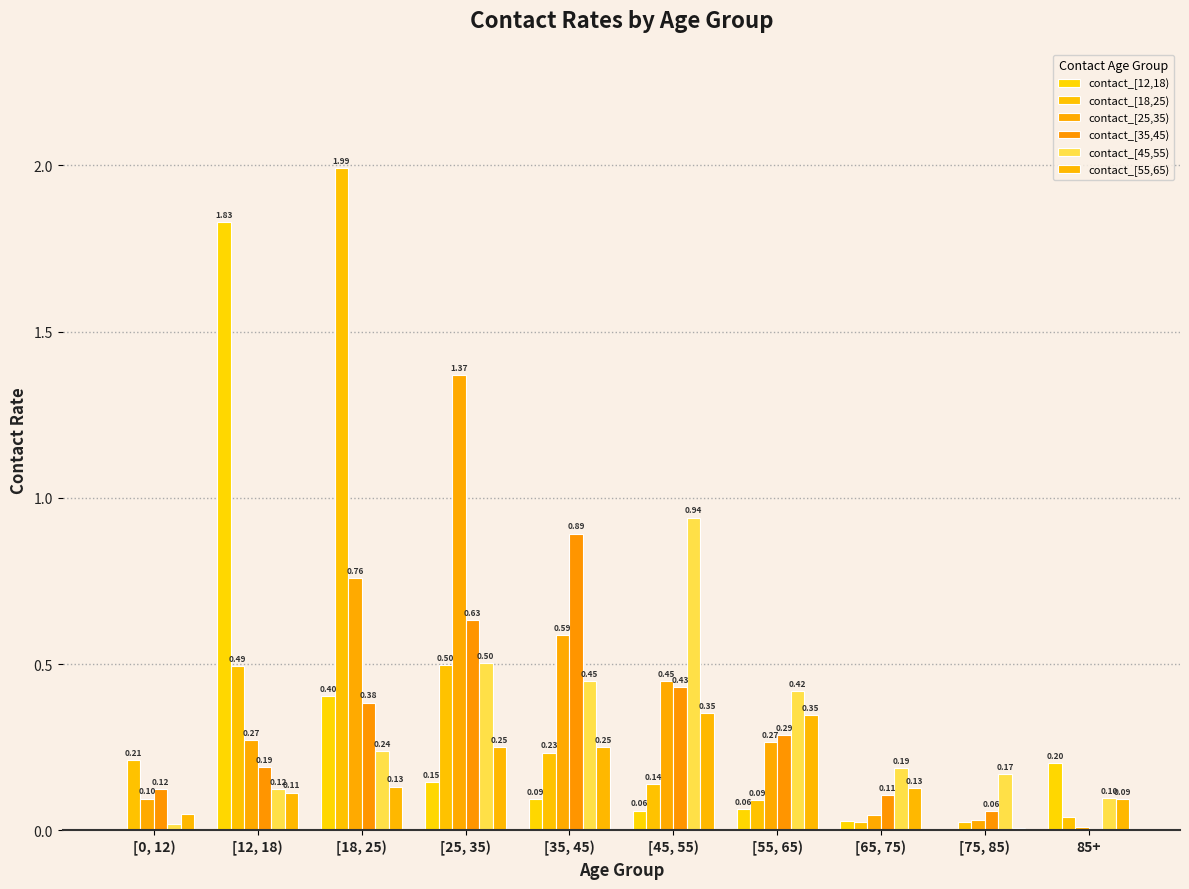

What is the approximate value of contact_[25,35) at [35, 45)?

0.6